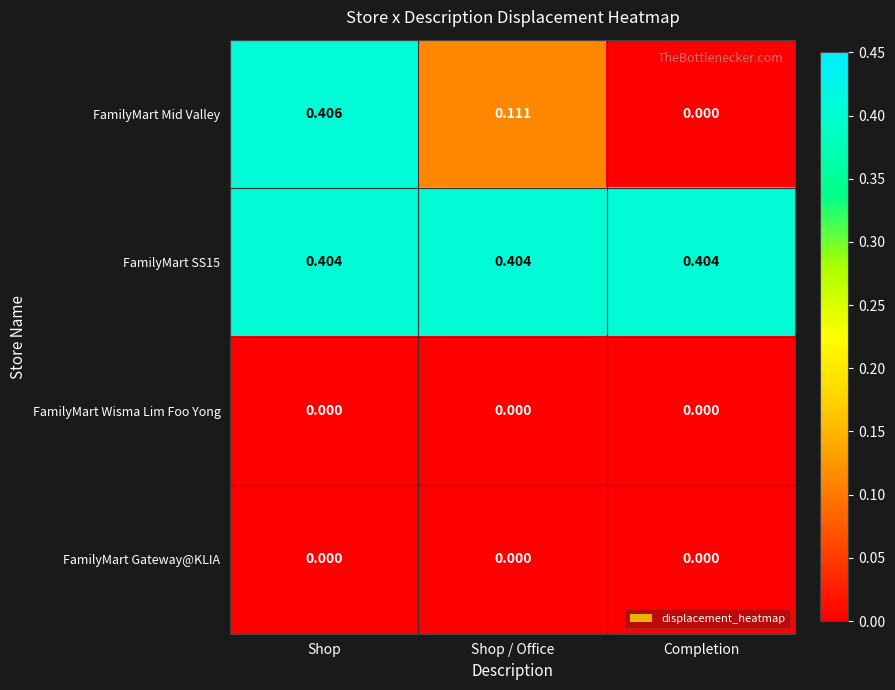

Where is FamilyMart Mid Valley nearest to the value 0?

Completion